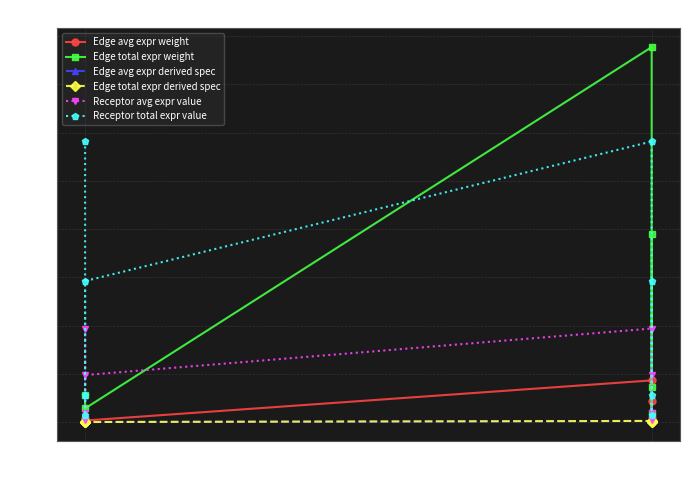

What is the difference between the maximum and minimum values in the Edge total expr derived spec series?

0.6